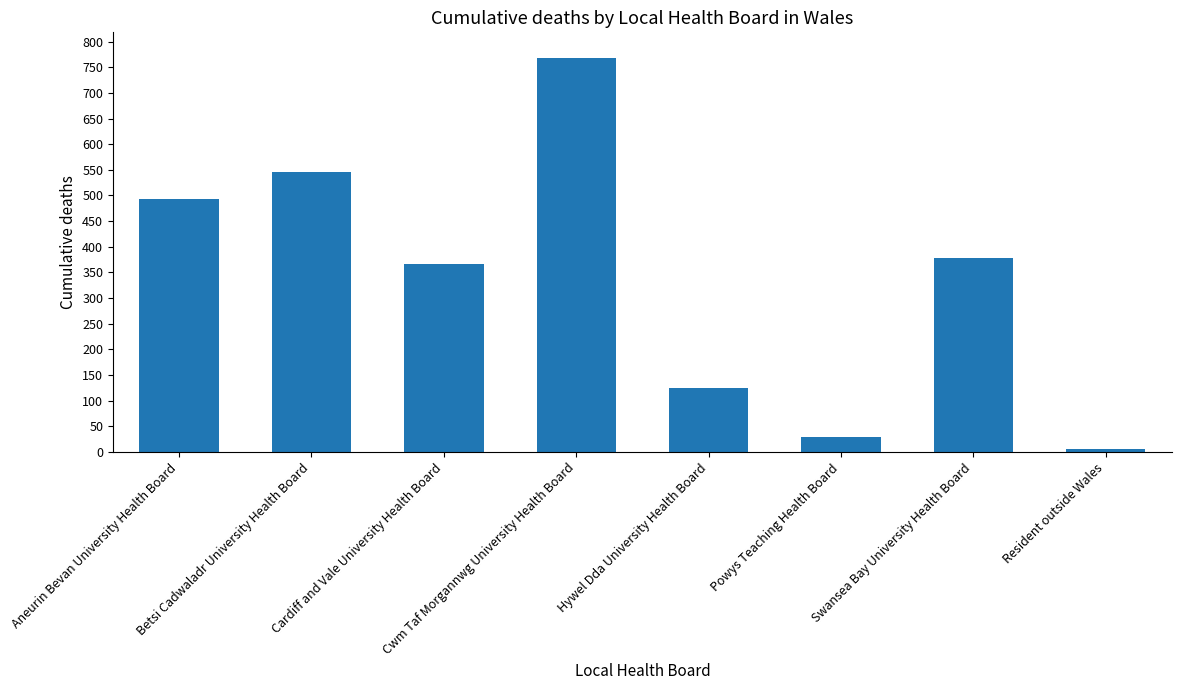

Which category has the lowest value across all series?

Resident outside Wales